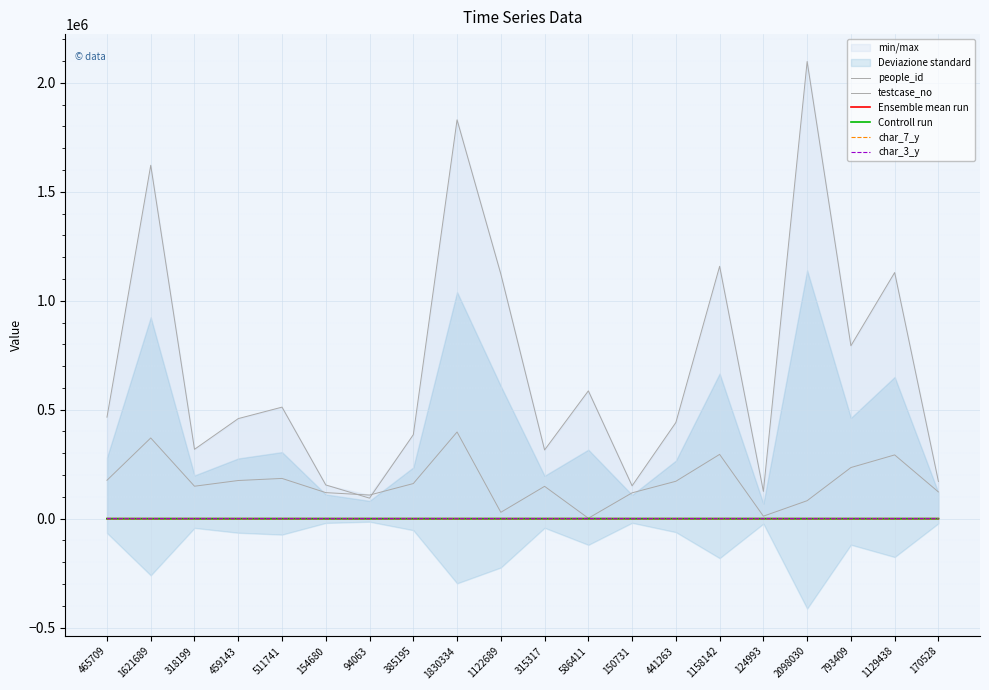

Which series changed the most between 465709 and 511741?

testcase_no